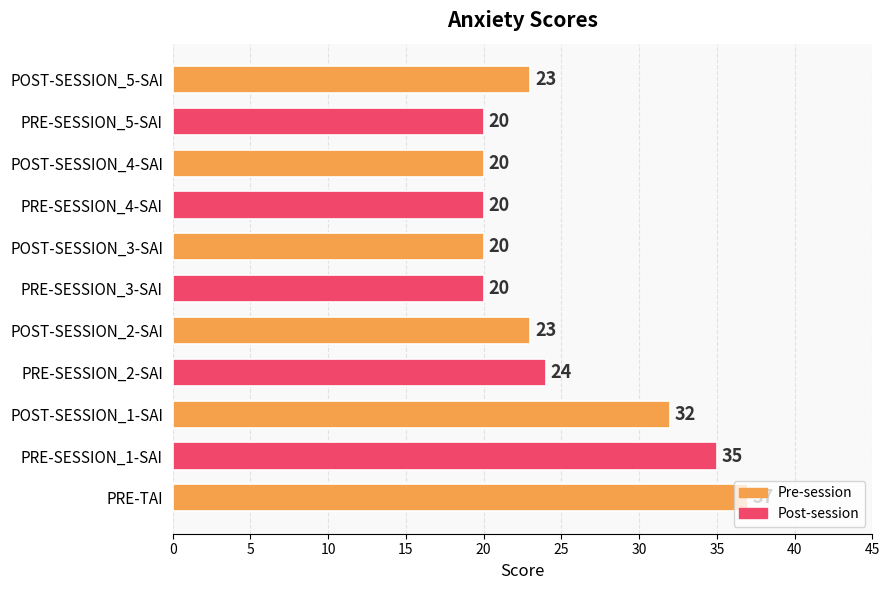

The value at PRE-SESSION_4-SAI is 20. True or false?

True